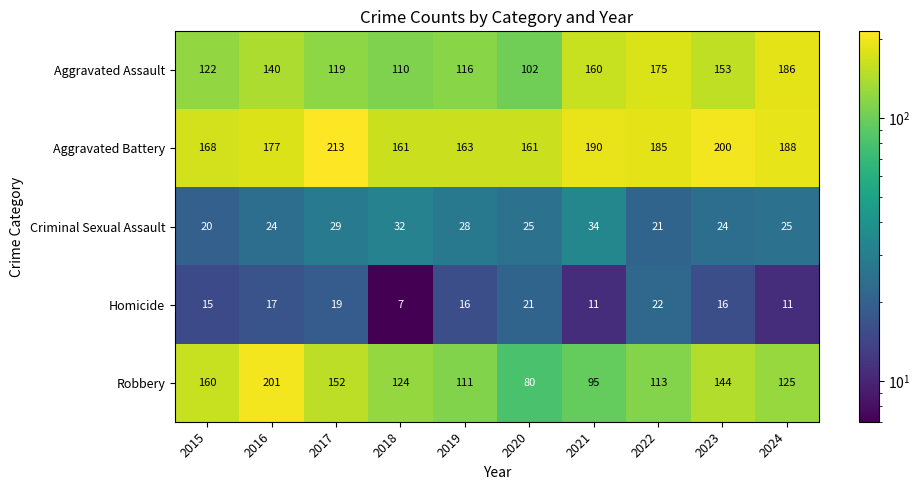

What is the greatest value displayed?

213